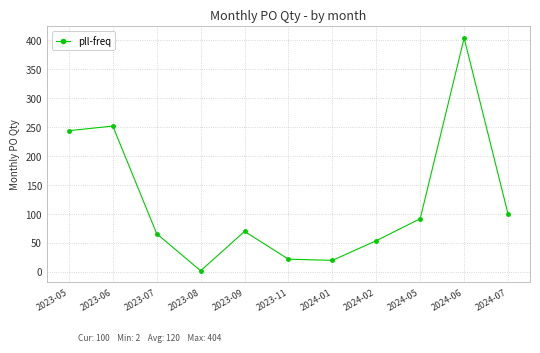

What is the greatest value displayed?

404